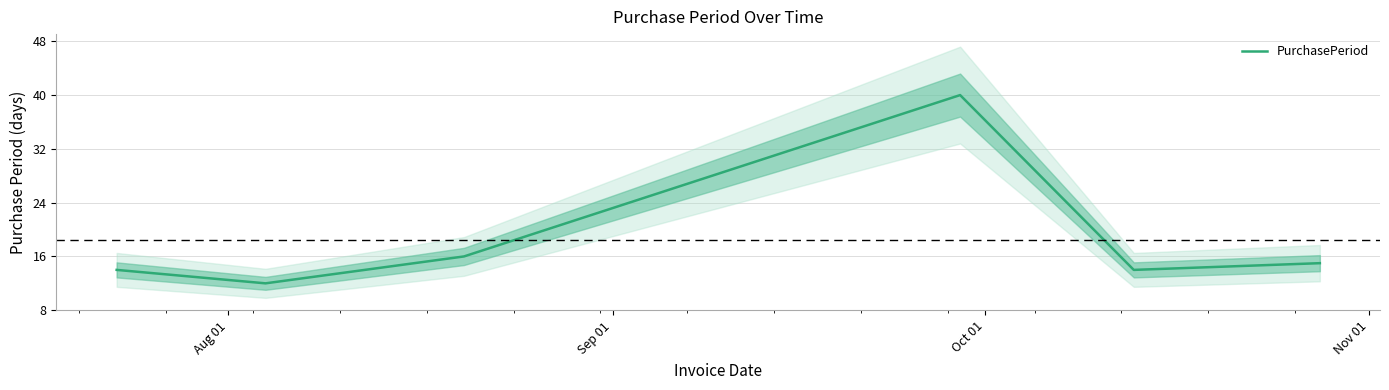

What is the minimum value for PurchasePeriod?

12